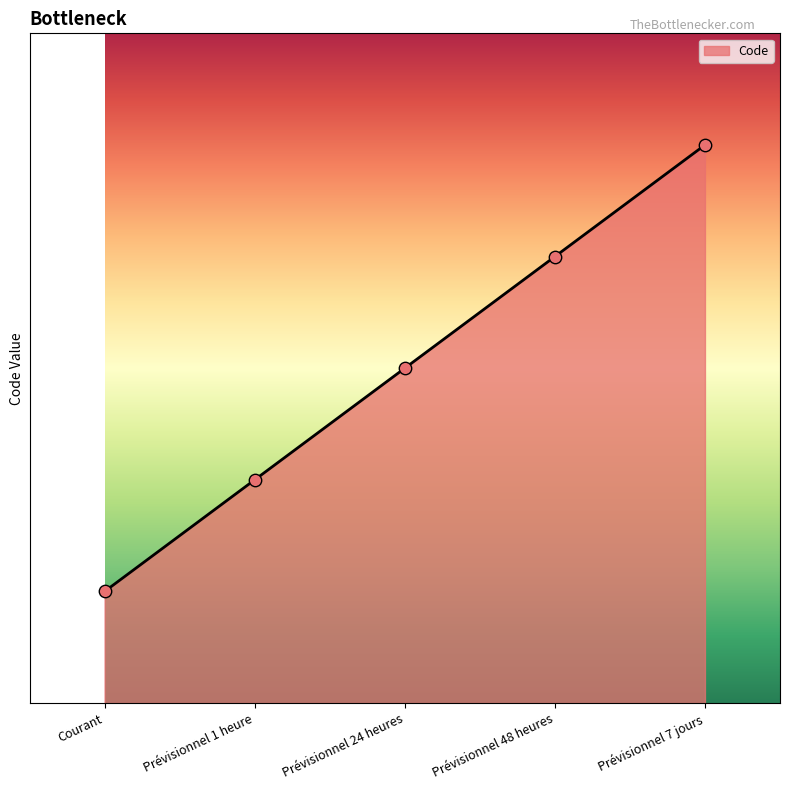

Between Prévisionnel 7 jours and Prévisionnel 48 heures, which is larger?

Prévisionnel 7 jours